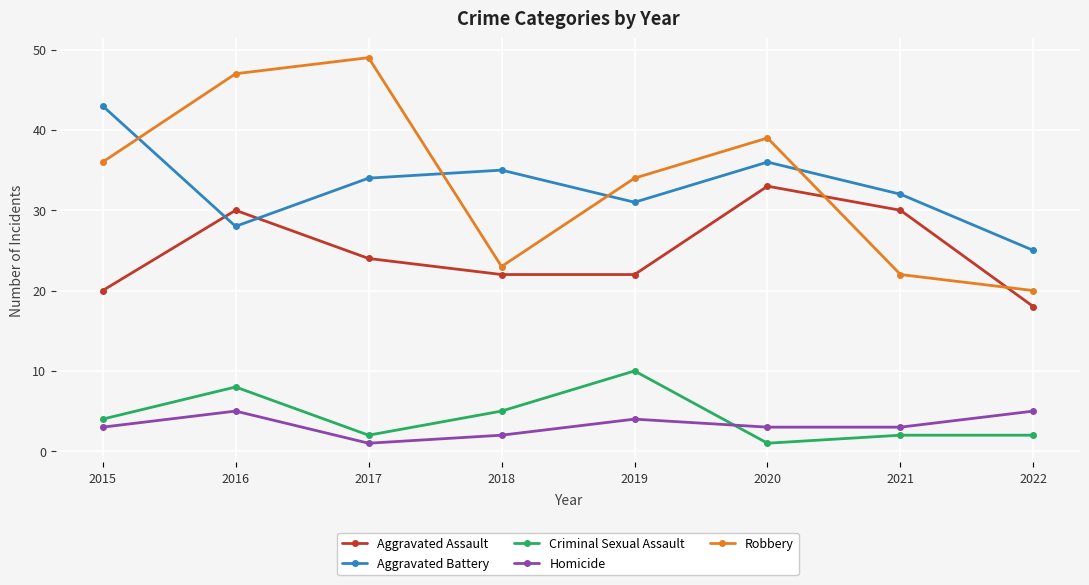

What is the lowest value of the Aggravated Battery series?

25